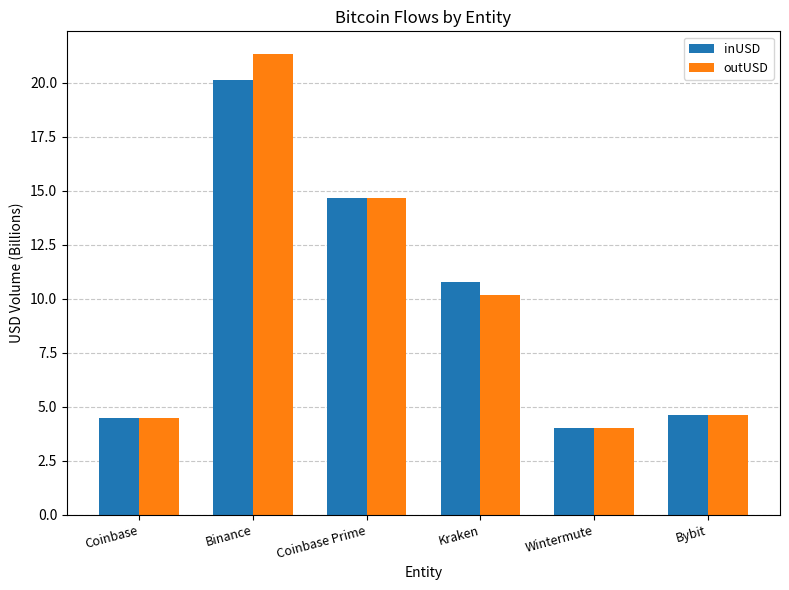

The outUSD series shows 4.0 at Wintermute. True or false?

True